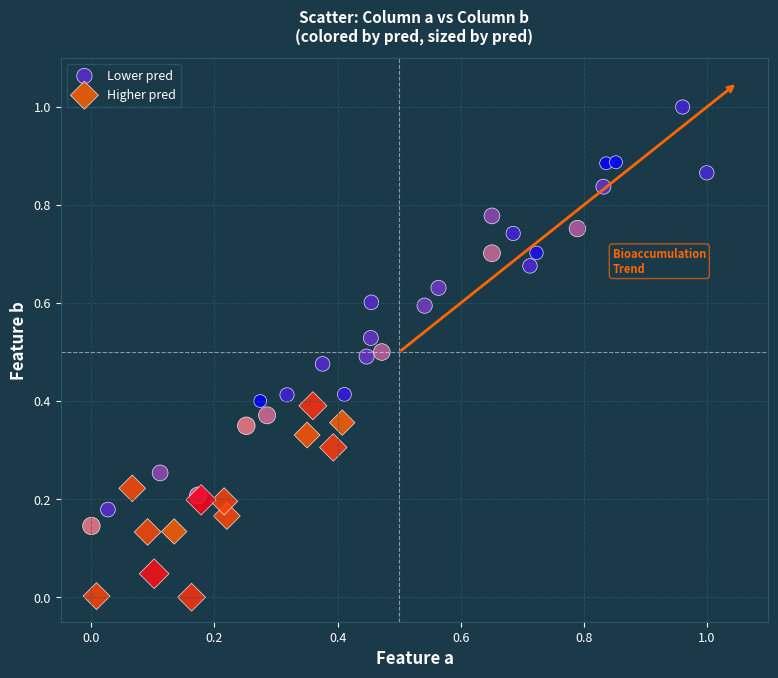

Which series reaches the maximum Y coordinate?

Lower pred